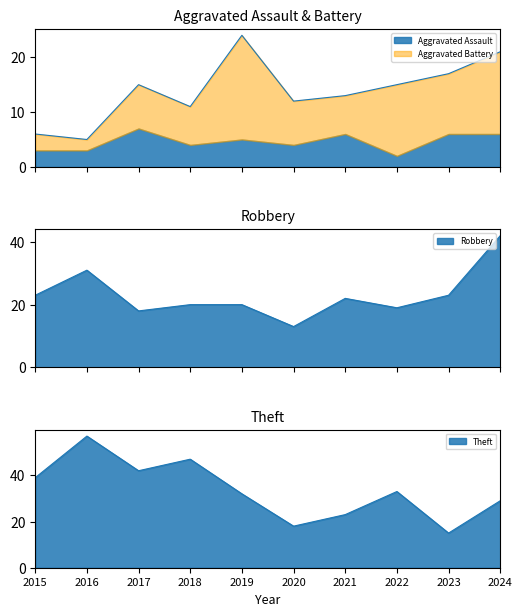

What is the average value of the Robbery series?

23